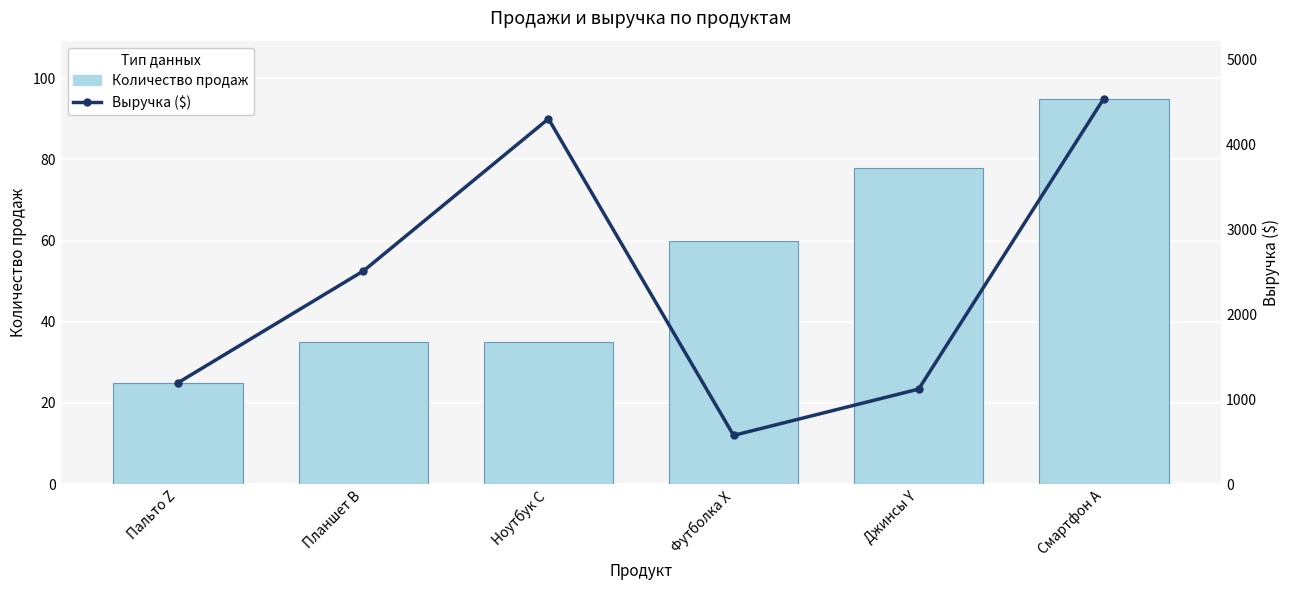

The value of Выручка ($) at Джинсы Y is 23.4. True or false?

True